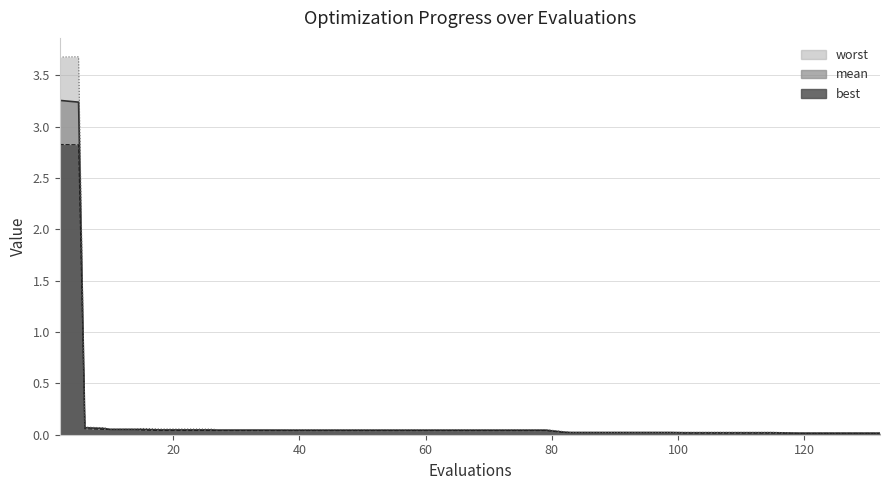

Reading left to right, list all the values displayed in this chart.

mean: 2=3.3	5=3.2	6=0.1	9=0.1	10=0.1	14=0.1	15=0.1	18=0.0	22=0.0	26=0.0	27=0.0	31=0.0	35=0.0	39=0.0	43=0.0	47=0.0	51=0.0	55=0.0	59=0.0	63=0.0	67=0.0	71=0.0	75=0.0	79=0.0	82=0.0	83=0.0	87=0.0	91=0.0	95=0.0	99=0.0	101=0.0	103=0.0	107=0.0	111=0.0	115=0.0	119=0.0	123=0.0	127=0.0	131=0.0	132=0.0
best: 2=2.8	5=2.8	6=0.1	9=0.1	10=0.1	14=0.1	15=0.0	18=0.0	22=0.0	26=0.0	27=0.0	31=0.0	35=0.0	39=0.0	43=0.0	47=0.0	51=0.0	55=0.0	59=0.0	63=0.0	67=0.0	71=0.0	75=0.0	79=0.0	82=0.0	83=0.0	87=0.0	91=0.0	95=0.0	99=0.0	101=0.0	103=0.0	107=0.0	111=0.0	115=0.0	119=0.0	123=0.0	127=0.0	131=0.0	132=0.0
worst: 2=3.7	5=3.7	6=0.1	9=0.1	10=0.1	14=0.1	15=0.1	18=0.1	22=0.1	26=0.1	27=0.1	31=0.1	35=0.1	39=0.1	43=0.1	47=0.1	51=0.1	55=0.1	59=0.1	63=0.1	67=0.1	71=0.1	75=0.1	79=0.1	82=0.0	83=0.0	87=0.0	91=0.0	95=0.0	99=0.0	101=0.0	103=0.0	107=0.0	111=0.0	115=0.0	119=0.0	123=0.0	127=0.0	131=0.0	132=0.0